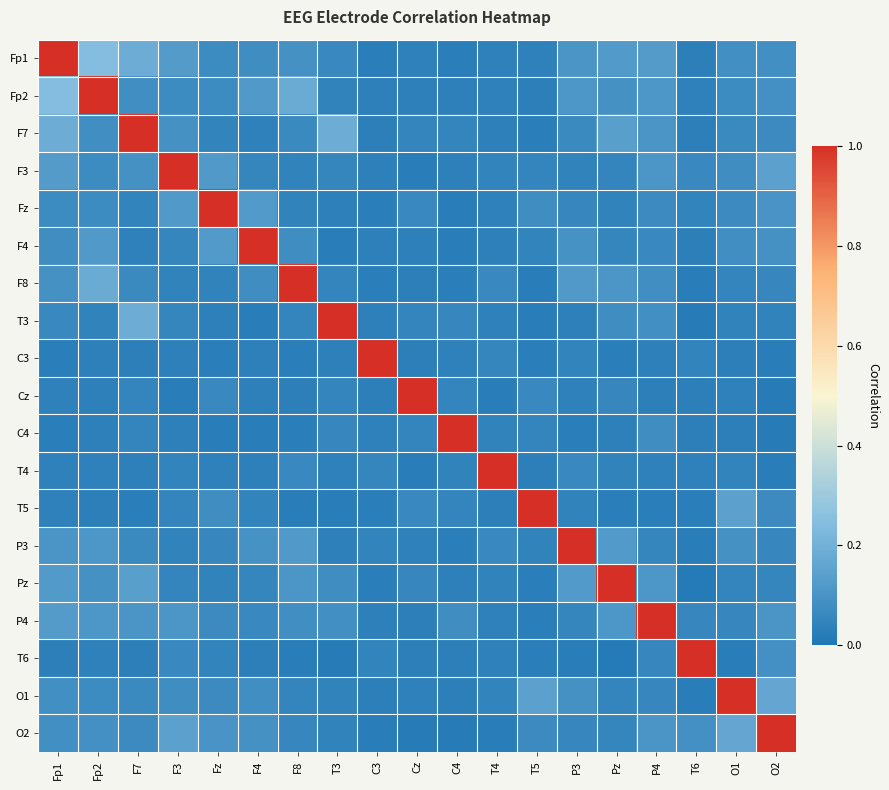

Reading left to right, extract all data points from this chart.

Fp1: Fp1=1.0	Fp2=0.2	F7=0.2	F3=0.1	Fz=0.1	F4=0.1	F8=0.1	T3=0.1	C3=0.0	Cz=0.0	C4=0.0	T4=0.0	T5=0.0	P3=0.1	Pz=0.1	P4=0.1	T6=0.0	O1=0.1	O2=0.1
Fp2: Fp1=0.2	Fp2=1.0	F7=0.1	F3=0.1	Fz=0.1	F4=0.1	F8=0.2	T3=0.0	C3=0.0	Cz=0.0	C4=0.0	T4=0.0	T5=0.0	P3=0.1	Pz=0.1	P4=0.1	T6=0.0	O1=0.1	O2=0.1
F7: Fp1=0.2	Fp2=0.1	F7=1.0	F3=0.1	Fz=0.0	F4=0.0	F8=0.1	T3=0.2	C3=0.0	Cz=0.0	C4=0.0	T4=0.0	T5=0.0	P3=0.1	Pz=0.1	P4=0.1	T6=0.0	O1=0.1	O2=0.1
F3: Fp1=0.1	Fp2=0.1	F7=0.1	F3=1.0	Fz=0.1	F4=0.1	F8=0.0	T3=0.1	C3=0.0	Cz=0.0	C4=0.0	T4=0.0	T5=0.0	P3=0.0	Pz=0.1	P4=0.1	T6=0.1	O1=0.1	O2=0.1
Fz: Fp1=0.1	Fp2=0.1	F7=0.0	F3=0.1	Fz=1.0	F4=0.1	F8=0.0	T3=0.0	C3=0.0	Cz=0.1	C4=0.0	T4=0.0	T5=0.1	P3=0.1	Pz=0.0	P4=0.1	T6=0.0	O1=0.1	O2=0.1
F4: Fp1=0.1	Fp2=0.1	F7=0.0	F3=0.1	Fz=0.1	F4=1.0	F8=0.1	T3=0.0	C3=0.0	Cz=0.0	C4=0.0	T4=0.0	T5=0.0	P3=0.1	Pz=0.1	P4=0.1	T6=0.0	O1=0.1	O2=0.1
F8: Fp1=0.1	Fp2=0.2	F7=0.1	F3=0.0	Fz=0.0	F4=0.1	F8=1.0	T3=0.0	C3=0.0	Cz=0.0	C4=0.0	T4=0.1	T5=0.0	P3=0.1	Pz=0.1	P4=0.1	T6=0.0	O1=0.0	O2=0.1
T3: Fp1=0.1	Fp2=0.0	F7=0.2	F3=0.1	Fz=0.0	F4=0.0	F8=0.0	T3=1.0	C3=0.0	Cz=0.0	C4=0.1	T4=0.0	T5=0.0	P3=0.0	Pz=0.1	P4=0.1	T6=0.0	O1=0.0	O2=0.0
C3: Fp1=0.0	Fp2=0.0	F7=0.0	F3=0.0	Fz=0.0	F4=0.0	F8=0.0	T3=0.0	C3=1.0	Cz=0.0	C4=0.0	T4=0.1	T5=0.0	P3=0.0	Pz=0.0	P4=0.0	T6=0.0	O1=0.0	O2=0.0
Cz: Fp1=0.0	Fp2=0.0	F7=0.0	F3=0.0	Fz=0.1	F4=0.0	F8=0.0	T3=0.0	C3=0.0	Cz=1.0	C4=0.0	T4=0.0	T5=0.1	P3=0.0	Pz=0.1	P4=0.0	T6=0.0	O1=0.0	O2=0.0
C4: Fp1=0.0	Fp2=0.0	F7=0.0	F3=0.0	Fz=0.0	F4=0.0	F8=0.0	T3=0.1	C3=0.0	Cz=0.0	C4=1.0	T4=0.0	T5=0.0	P3=0.0	Pz=0.0	P4=0.1	T6=0.0	O1=0.0	O2=0.0
T4: Fp1=0.0	Fp2=0.0	F7=0.0	F3=0.0	Fz=0.0	F4=0.0	F8=0.1	T3=0.0	C3=0.1	Cz=0.0	C4=0.0	T4=1.0	T5=0.0	P3=0.1	Pz=0.0	P4=0.0	T6=0.0	O1=0.0	O2=0.0
T5: Fp1=0.0	Fp2=0.0	F7=0.0	F3=0.0	Fz=0.1	F4=0.0	F8=0.0	T3=0.0	C3=0.0	Cz=0.1	C4=0.0	T4=0.0	T5=1.0	P3=0.0	Pz=0.0	P4=0.0	T6=0.0	O1=0.1	O2=0.1
P3: Fp1=0.1	Fp2=0.1	F7=0.1	F3=0.0	Fz=0.1	F4=0.1	F8=0.1	T3=0.0	C3=0.0	Cz=0.0	C4=0.0	T4=0.1	T5=0.0	P3=1.0	Pz=0.1	P4=0.1	T6=0.0	O1=0.1	O2=0.1
Pz: Fp1=0.1	Fp2=0.1	F7=0.1	F3=0.1	Fz=0.0	F4=0.1	F8=0.1	T3=0.1	C3=0.0	Cz=0.1	C4=0.0	T4=0.0	T5=0.0	P3=0.1	Pz=1.0	P4=0.1	T6=0.0	O1=0.0	O2=0.1
P4: Fp1=0.1	Fp2=0.1	F7=0.1	F3=0.1	Fz=0.1	F4=0.1	F8=0.1	T3=0.1	C3=0.0	Cz=0.0	C4=0.1	T4=0.0	T5=0.0	P3=0.1	Pz=0.1	P4=1.0	T6=0.1	O1=0.1	O2=0.1
T6: Fp1=0.0	Fp2=0.0	F7=0.0	F3=0.1	Fz=0.0	F4=0.0	F8=0.0	T3=0.0	C3=0.0	Cz=0.0	C4=0.0	T4=0.0	T5=0.0	P3=0.0	Pz=0.0	P4=0.1	T6=1.0	O1=0.0	O2=0.1
O1: Fp1=0.1	Fp2=0.1	F7=0.1	F3=0.1	Fz=0.1	F4=0.1	F8=0.0	T3=0.0	C3=0.0	Cz=0.0	C4=0.0	T4=0.0	T5=0.1	P3=0.1	Pz=0.0	P4=0.1	T6=0.0	O1=1.0	O2=0.2
O2: Fp1=0.1	Fp2=0.1	F7=0.1	F3=0.1	Fz=0.1	F4=0.1	F8=0.1	T3=0.0	C3=0.0	Cz=0.0	C4=0.0	T4=0.0	T5=0.1	P3=0.1	Pz=0.1	P4=0.1	T6=0.1	O1=0.2	O2=1.0